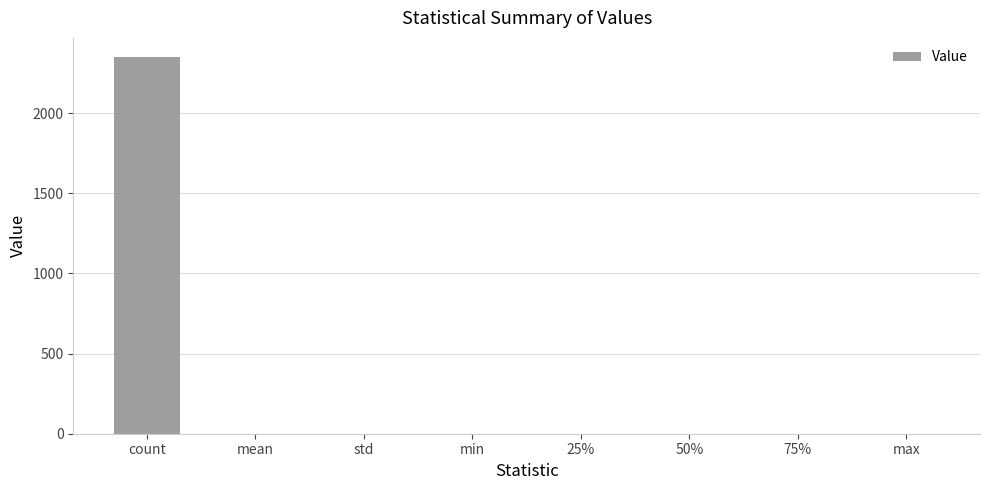

Are the bars horizontal?

No